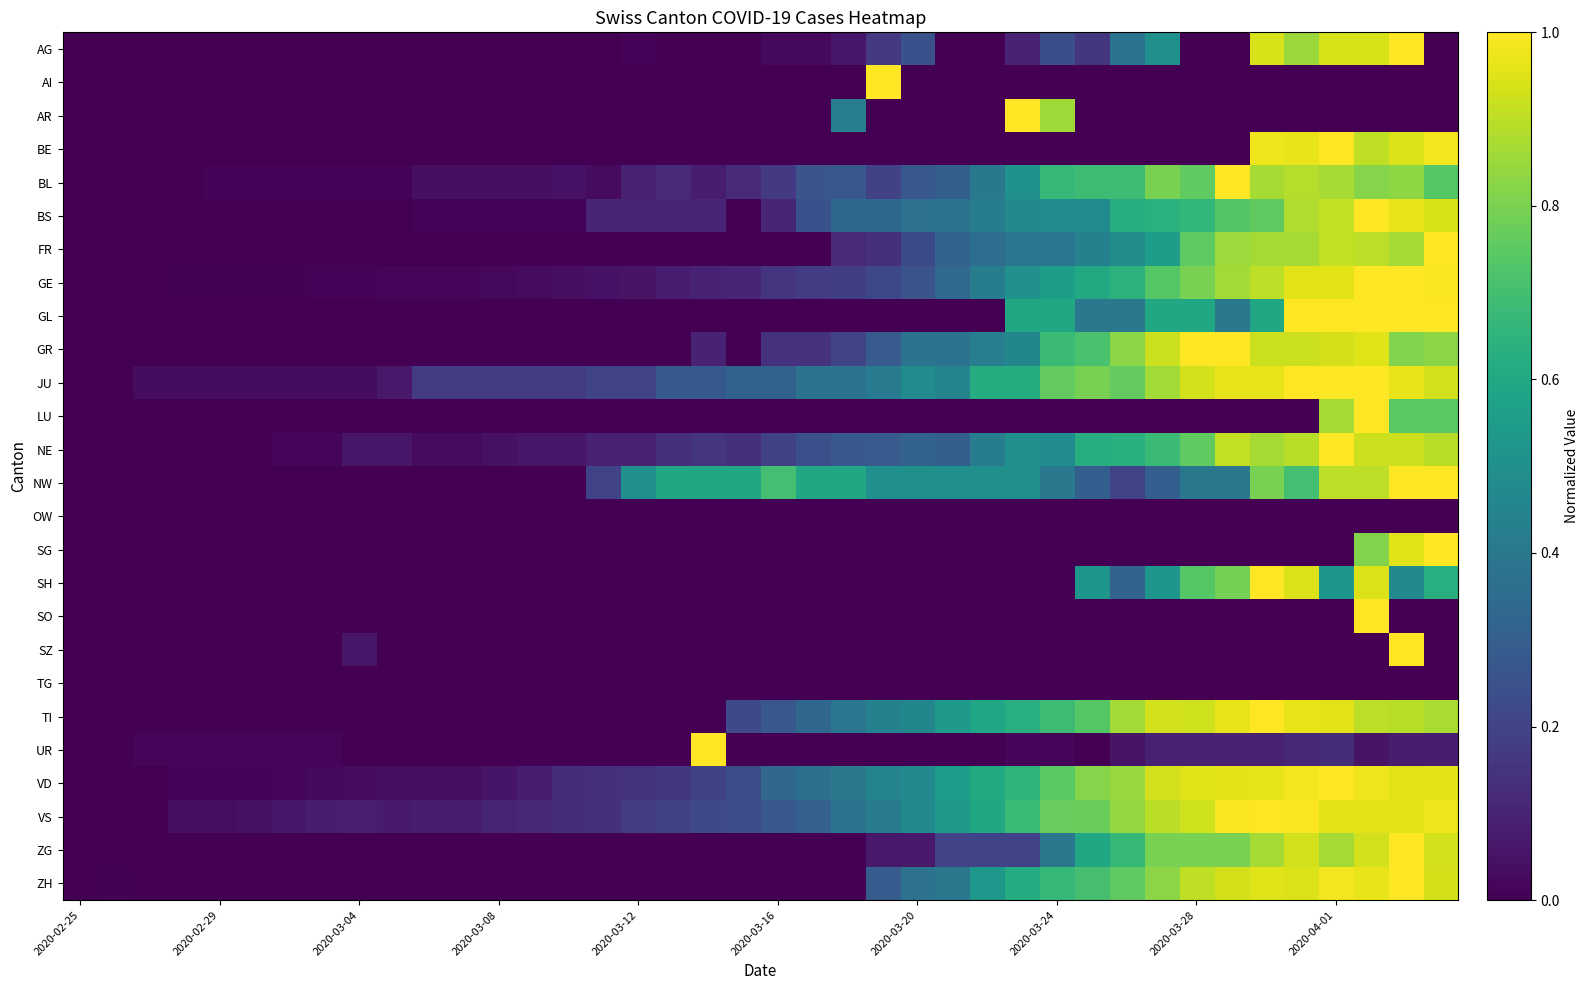

Count the number of data series in this chart.

26